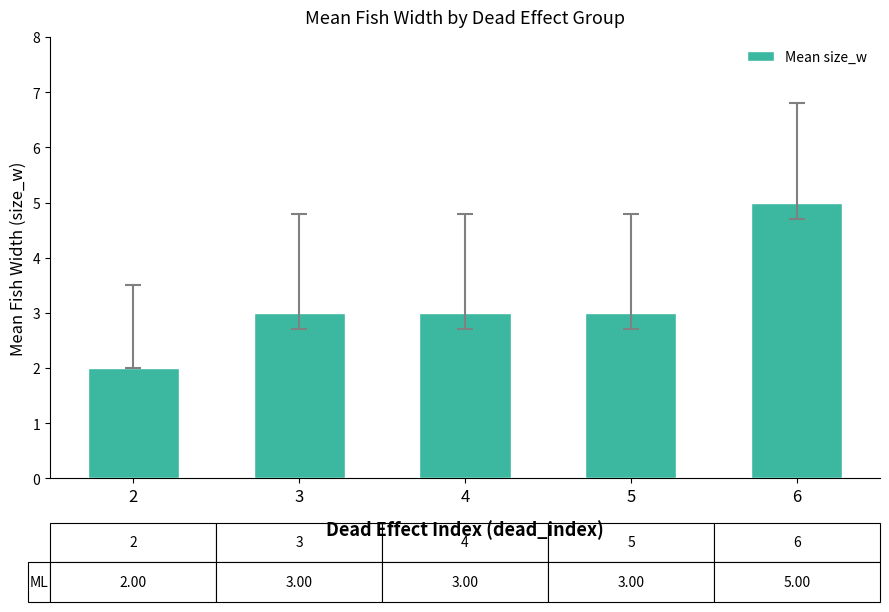

Count the number of categories in the chart.

5